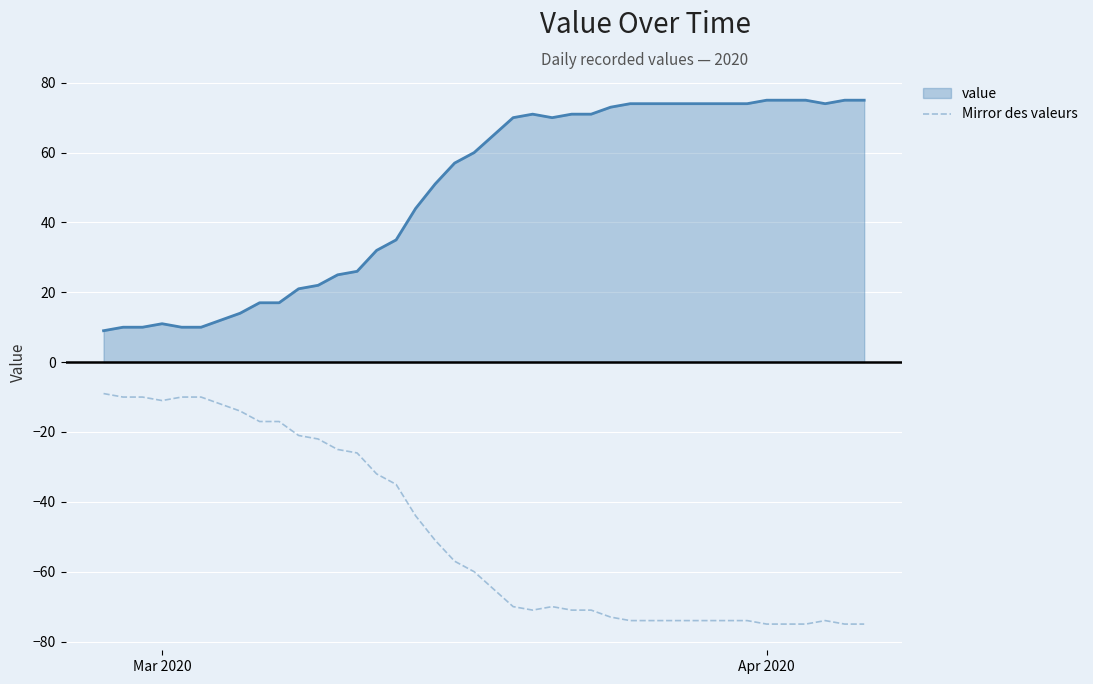

What is the difference between the maximum and minimum values in the value series?

66